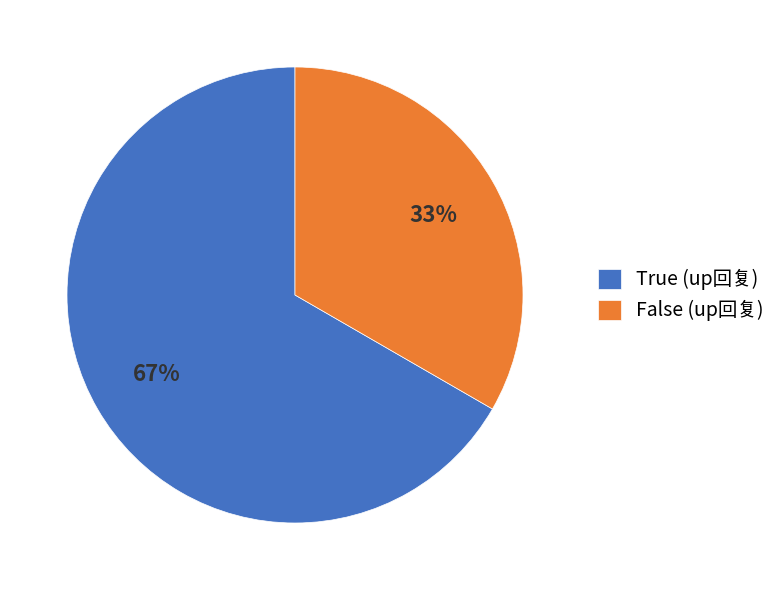

How many segments does this pie chart have?

2